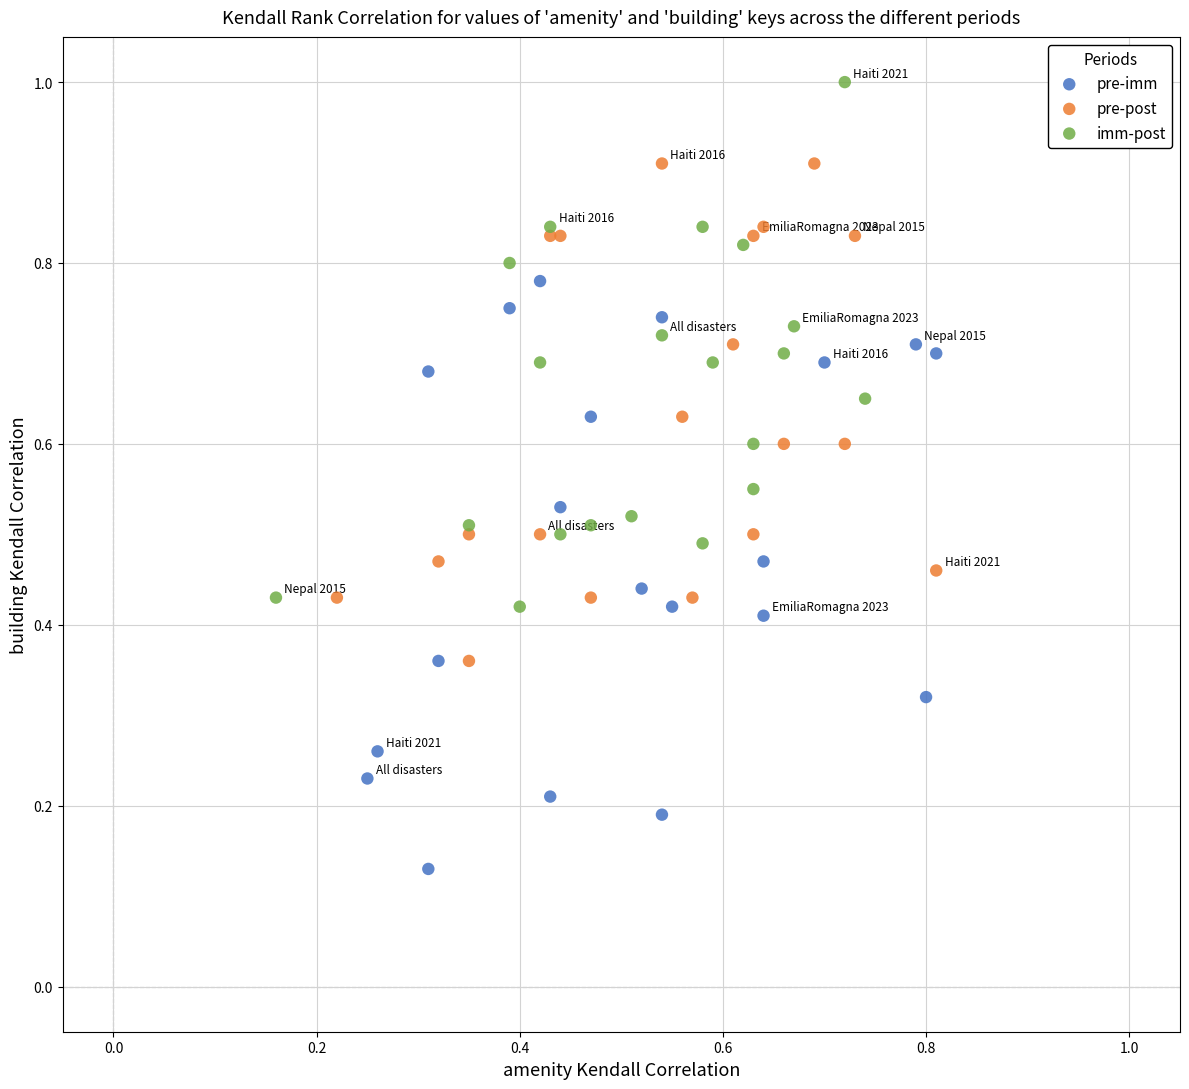

Which series reaches the minimum Y coordinate?

pre-imm